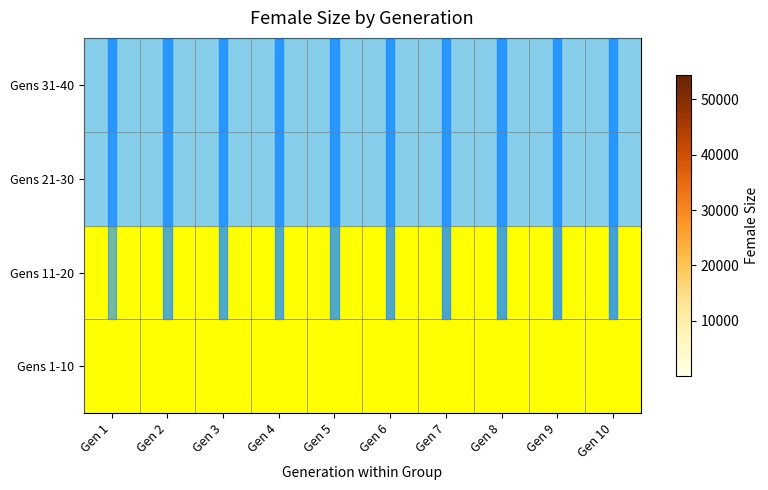

Reading right to left, what are all the values shown in this chart?

row_0: 48364	46063	51944	53193	47966	48047	51252	51276	48953	48991
row_1: 11506	14727	17973	22637	28541	34729	36902	40848	51983	54274
row_2: 2624	3170	3772	4326	5031	5715	6455	7182	8084	9379
row_3: 94	156	250	406	577	763	1015	1348	1692	2181